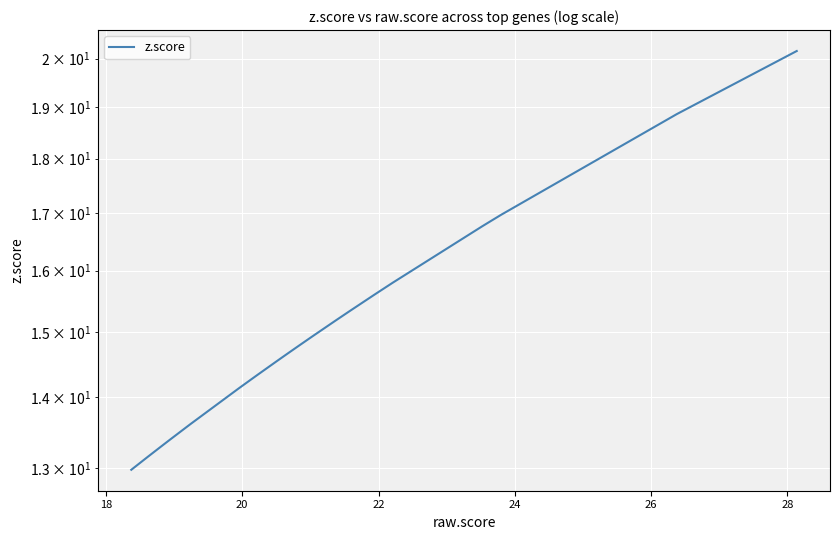

Is this an area chart (filled region under the line)?

No